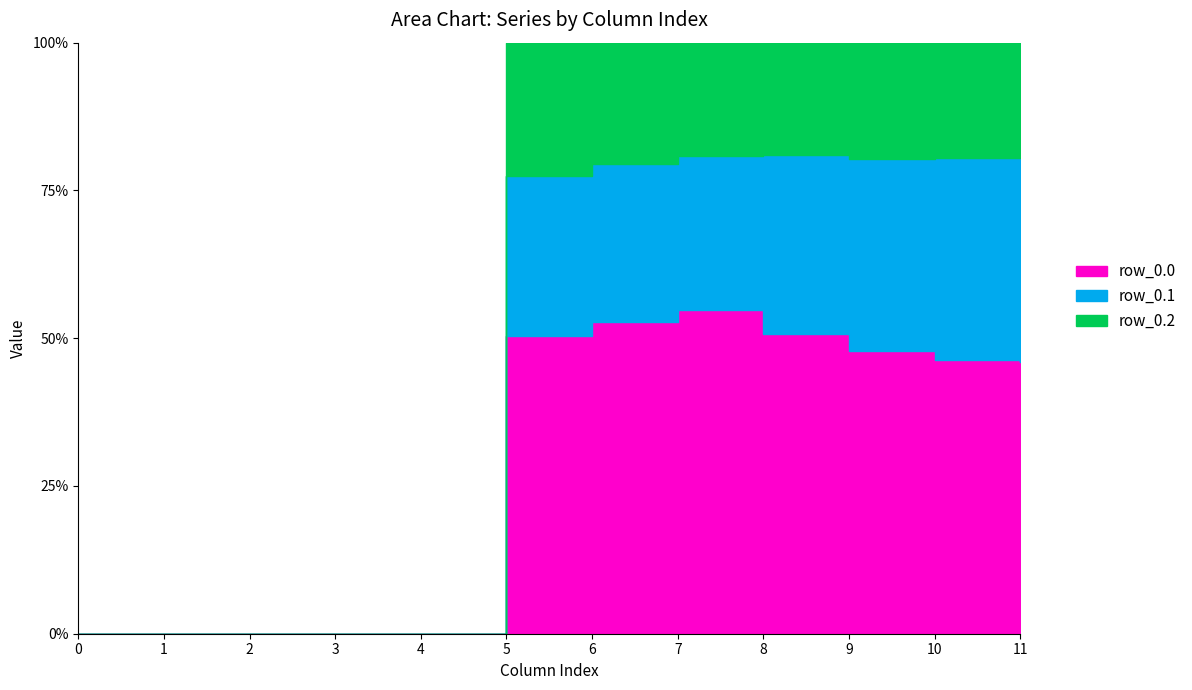

Which series has the widest spread of values?

row_0.0